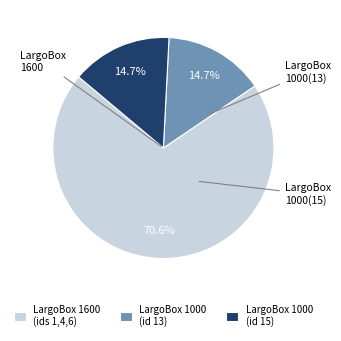

What is the ratio of the value at LargoBox 1000 (id 15) to the value at LargoBox 1000 (id 13)?

1.0